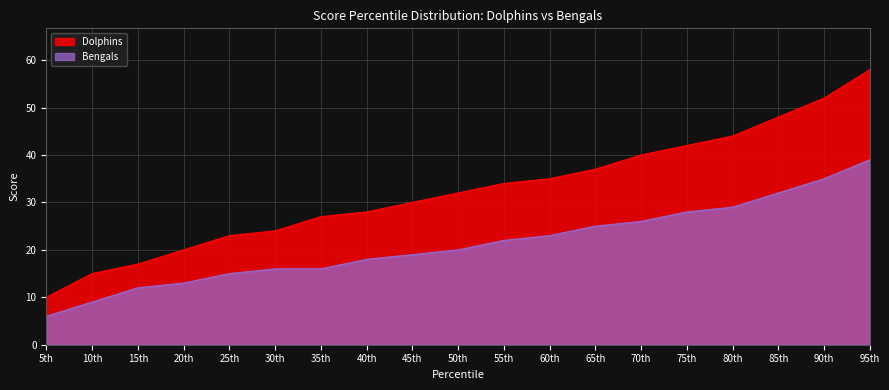

True or false: Dolphins and Bengals intersect in this chart.

False